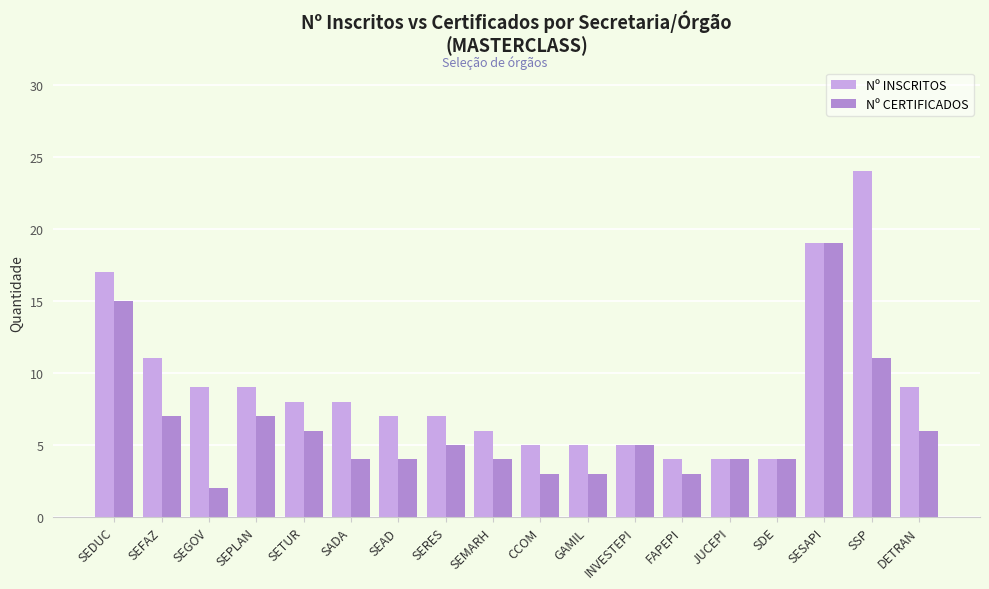

How many data points in Nº CERTIFICADOS are less than 5?

9